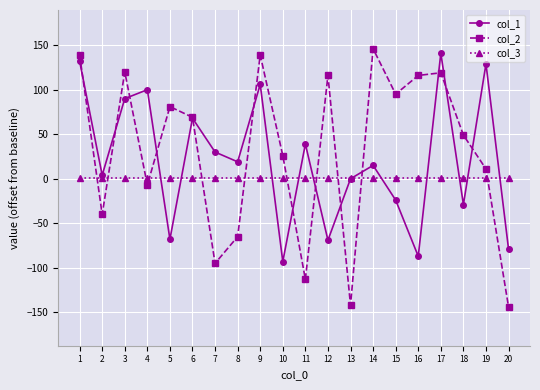

How many lines are shown in the chart?

3